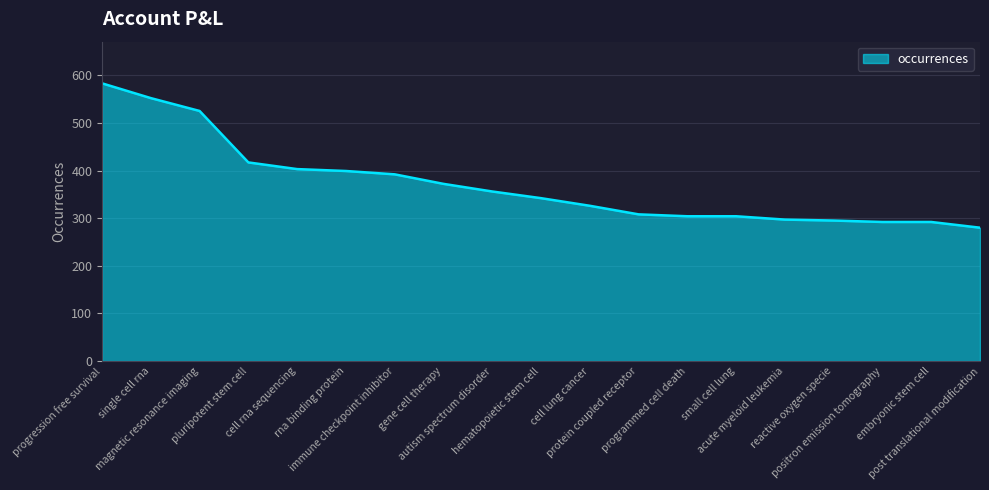

The value at autism spectrum disorder is 568. True or false?

False